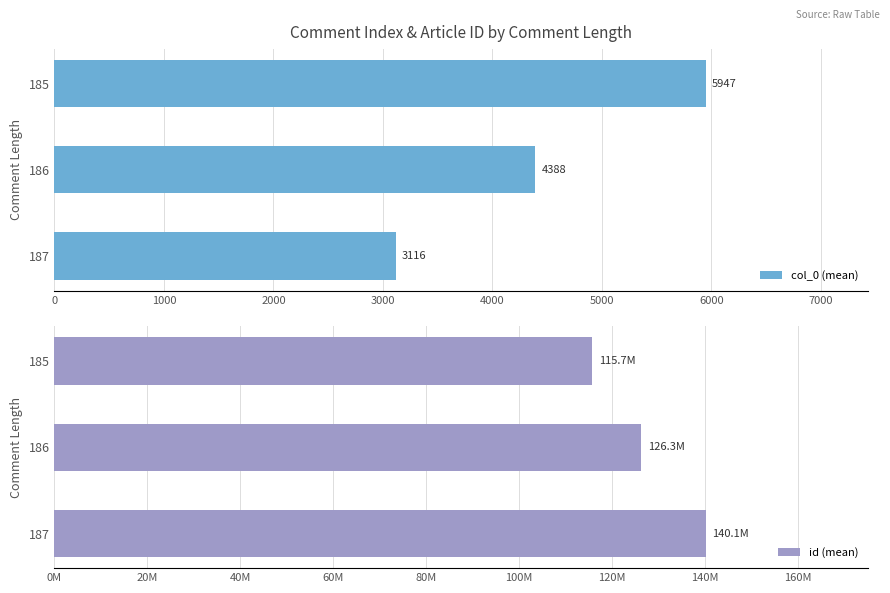

What is the sum of the col_0 (mean) values at 187 and 186?

7504.5